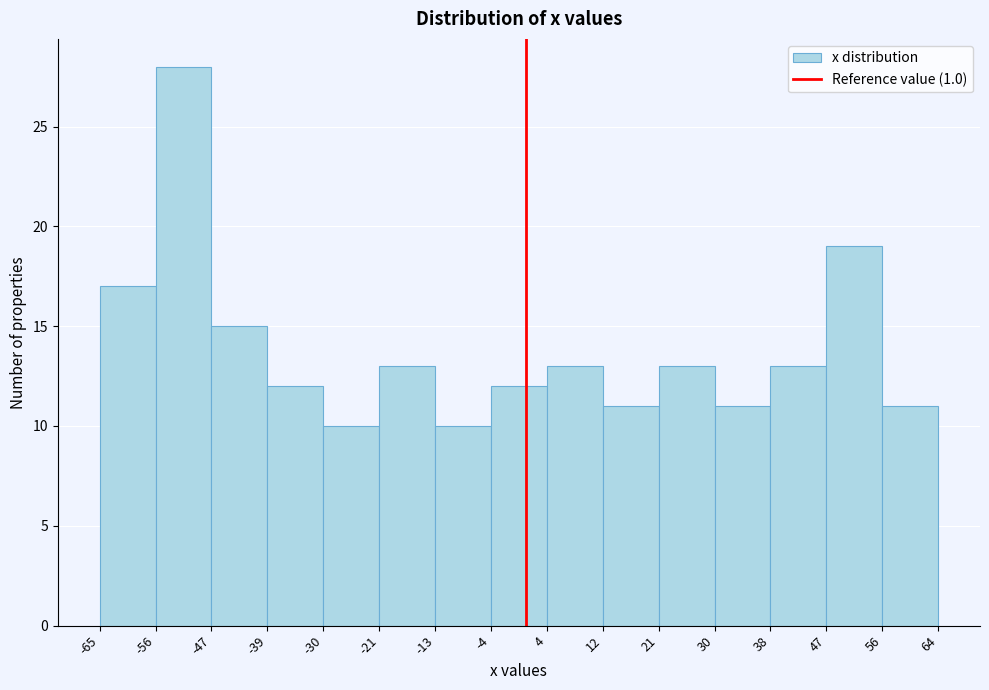

Reading left to right, list every bar in this chart as the range it spans on the x-axis followed by its height. The values are not printed on the chart, so give them approximately, as read against the axis.

-65 to -56: 17
-56 to -47: 28
-47 to -39: 15
-39 to -30: 12
-30 to -21: 10
-21 to -13: 13
-13 to -4: 10
-4 to 4: 12
4 to 12: 13
12 to 21: 11
21 to 30: 13
30 to 38: 11
38 to 47: 13
47 to 56: 19
56 to 64: 11